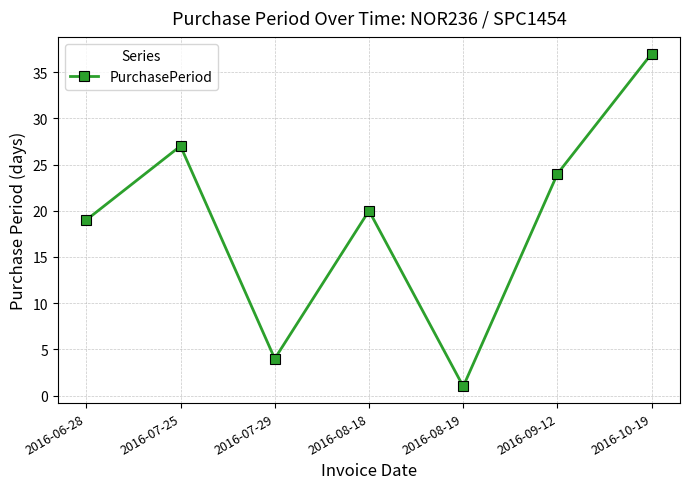

What is the difference between the second highest and minimum values?

26